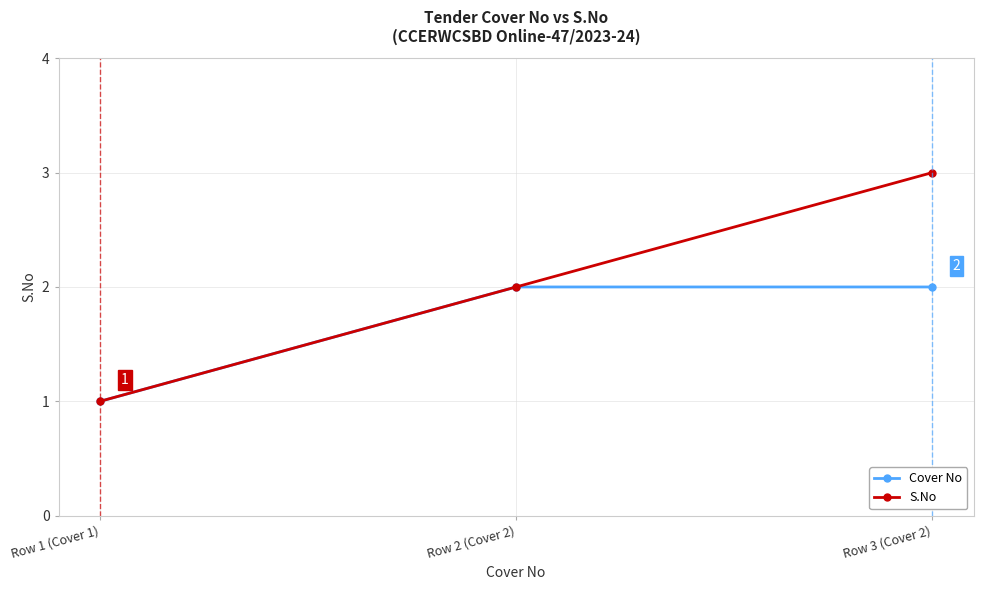

What is the sum of the S.No values at Row 1 (Cover 1) and Row 3 (Cover 2)?

4